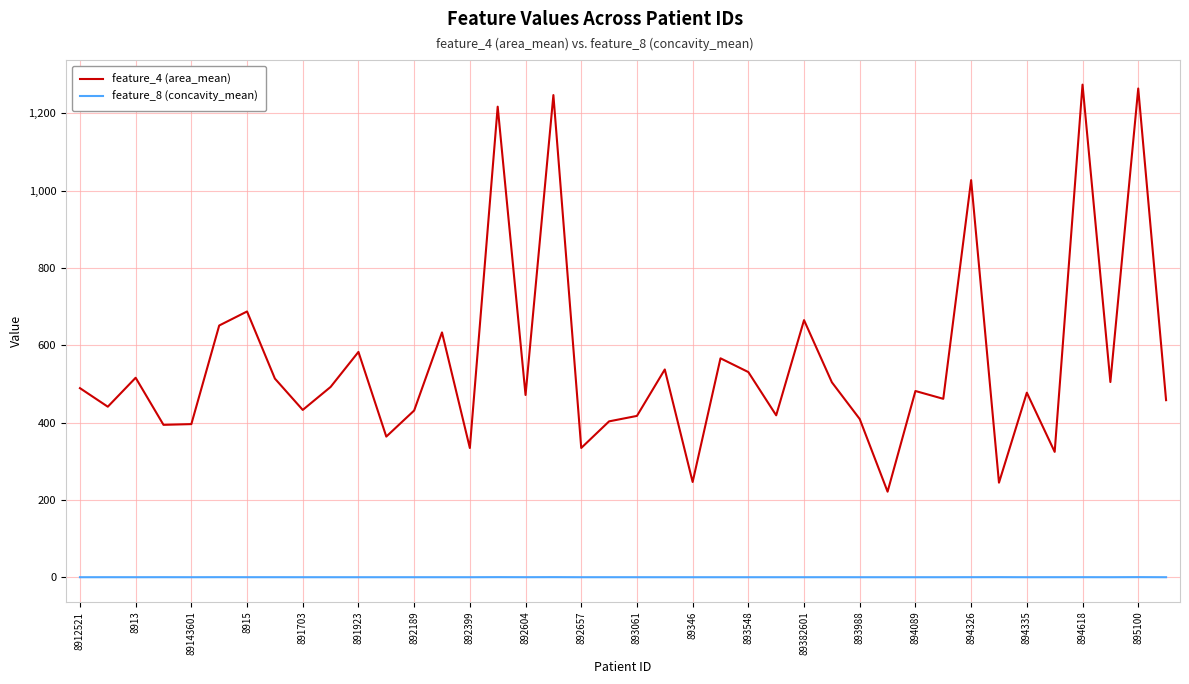

List the series in order of their overall mean, highest first.

feature_4 (area_mean), feature_8 (concavity_mean)